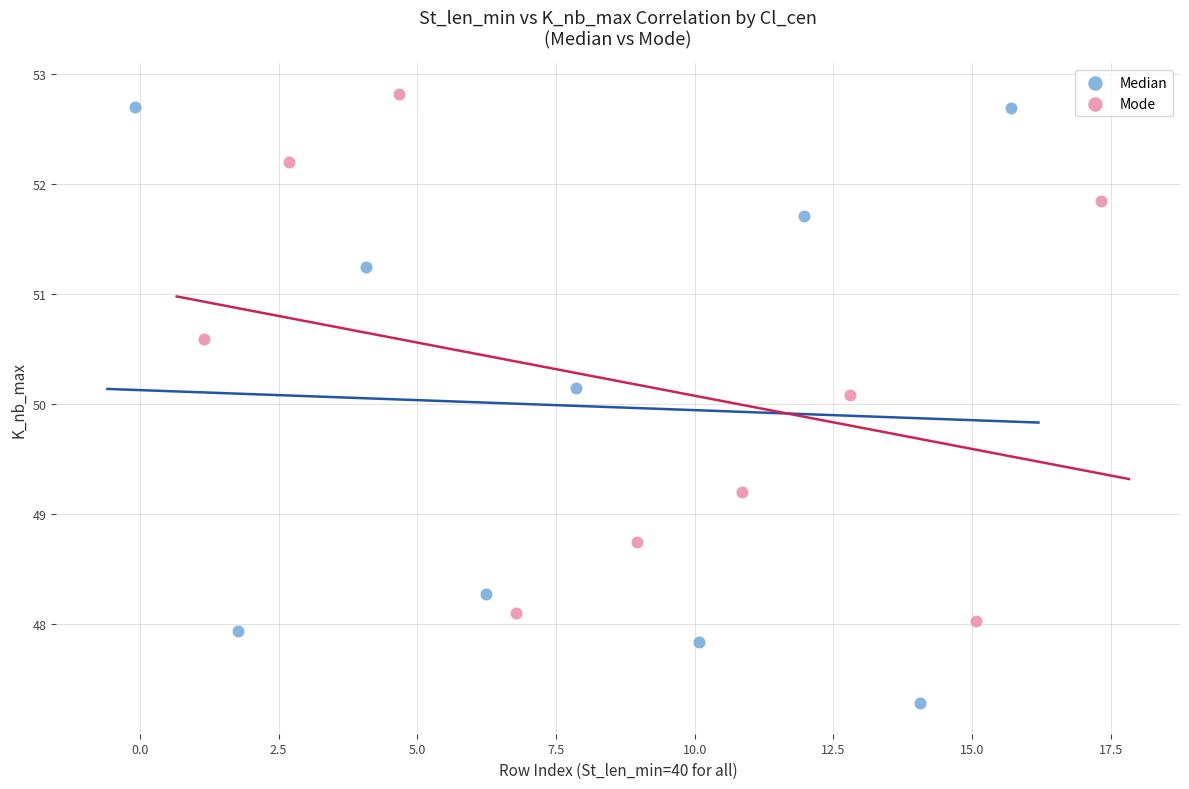

Which series has the largest Y range (max minus min)?

Median